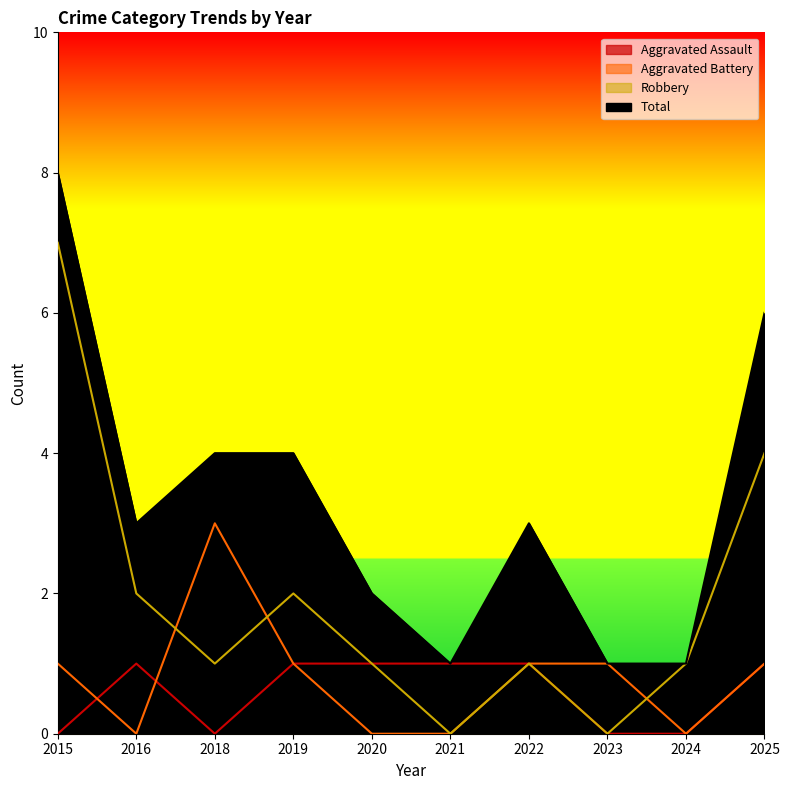

What are all the series names shown in the legend?

Aggravated Assault, Aggravated Battery, Robbery, Total